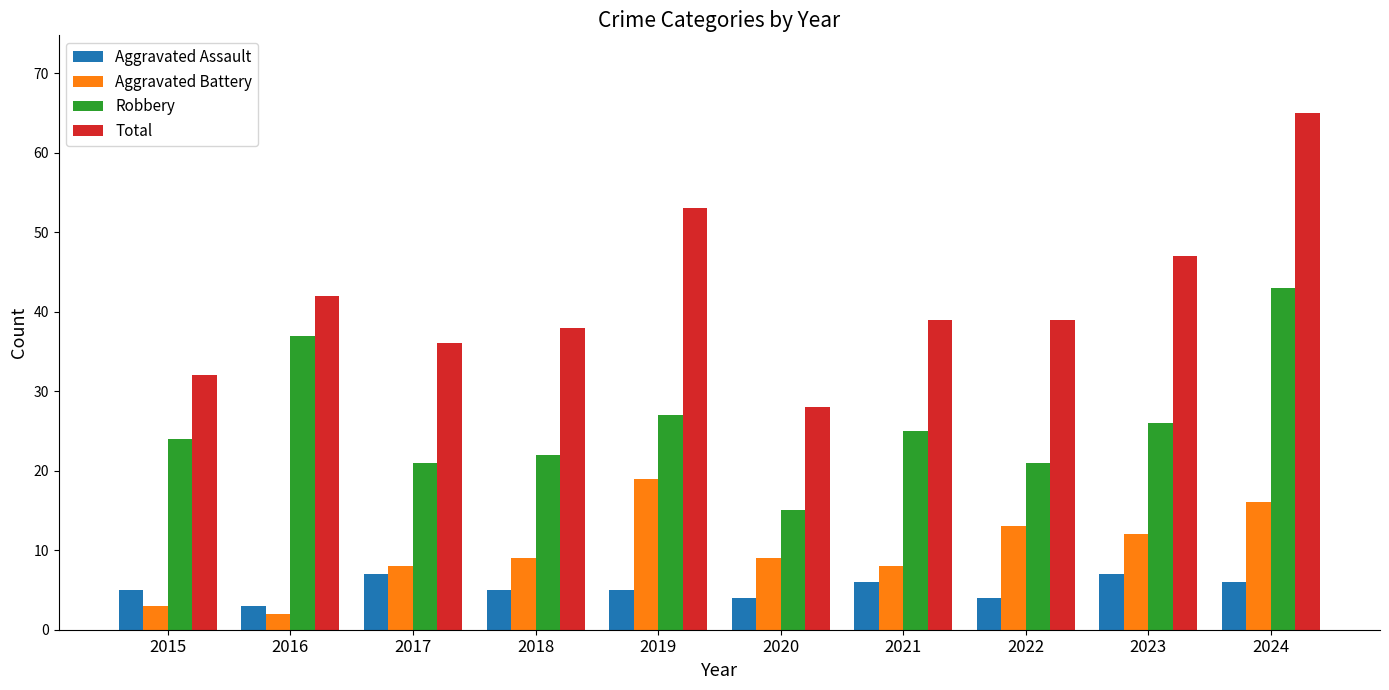

How many bars are there in total?

40